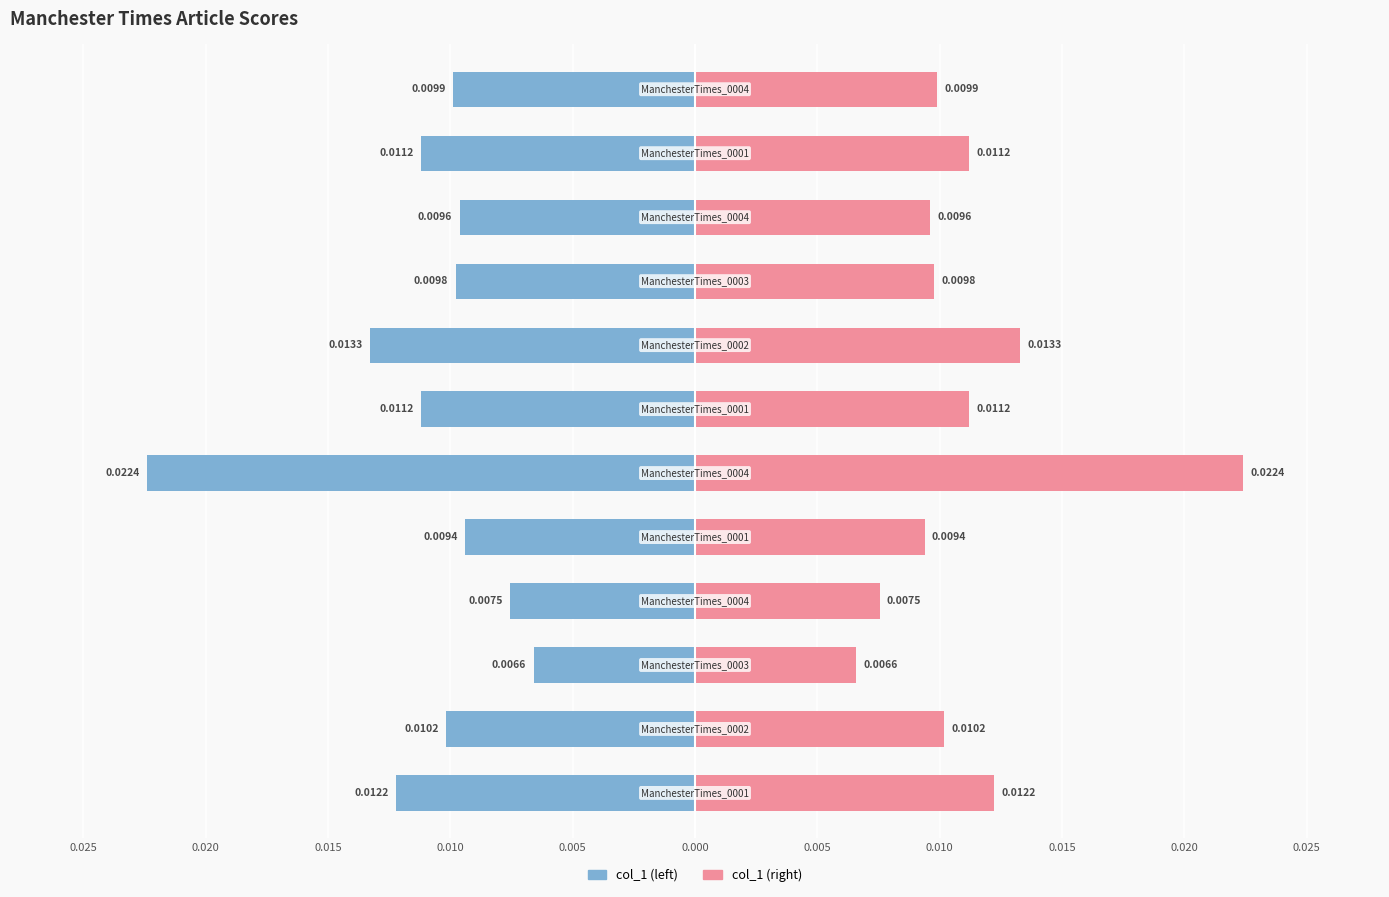

How many bars are there in each group?

2